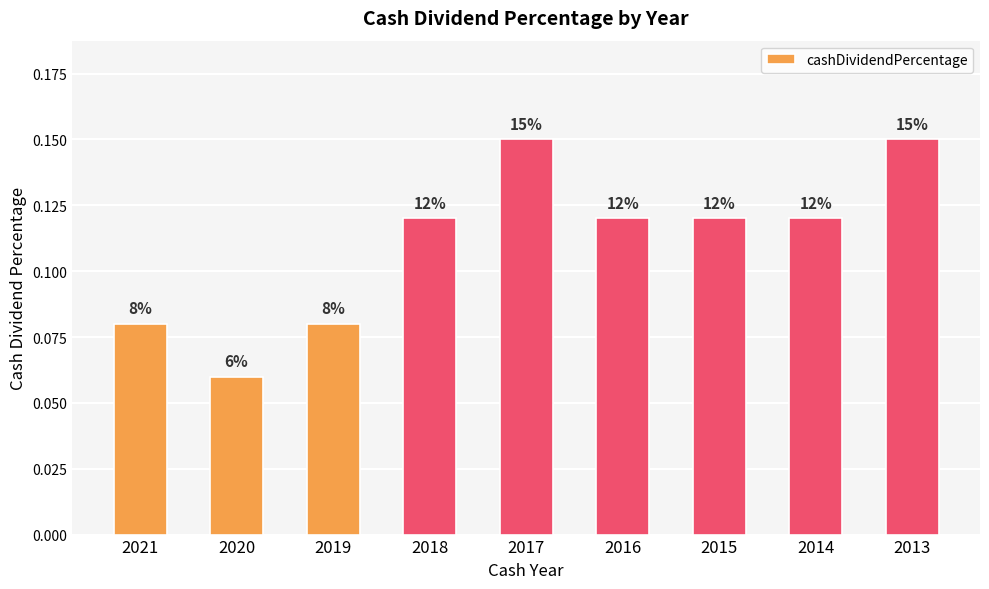

Are the bars horizontal?

No